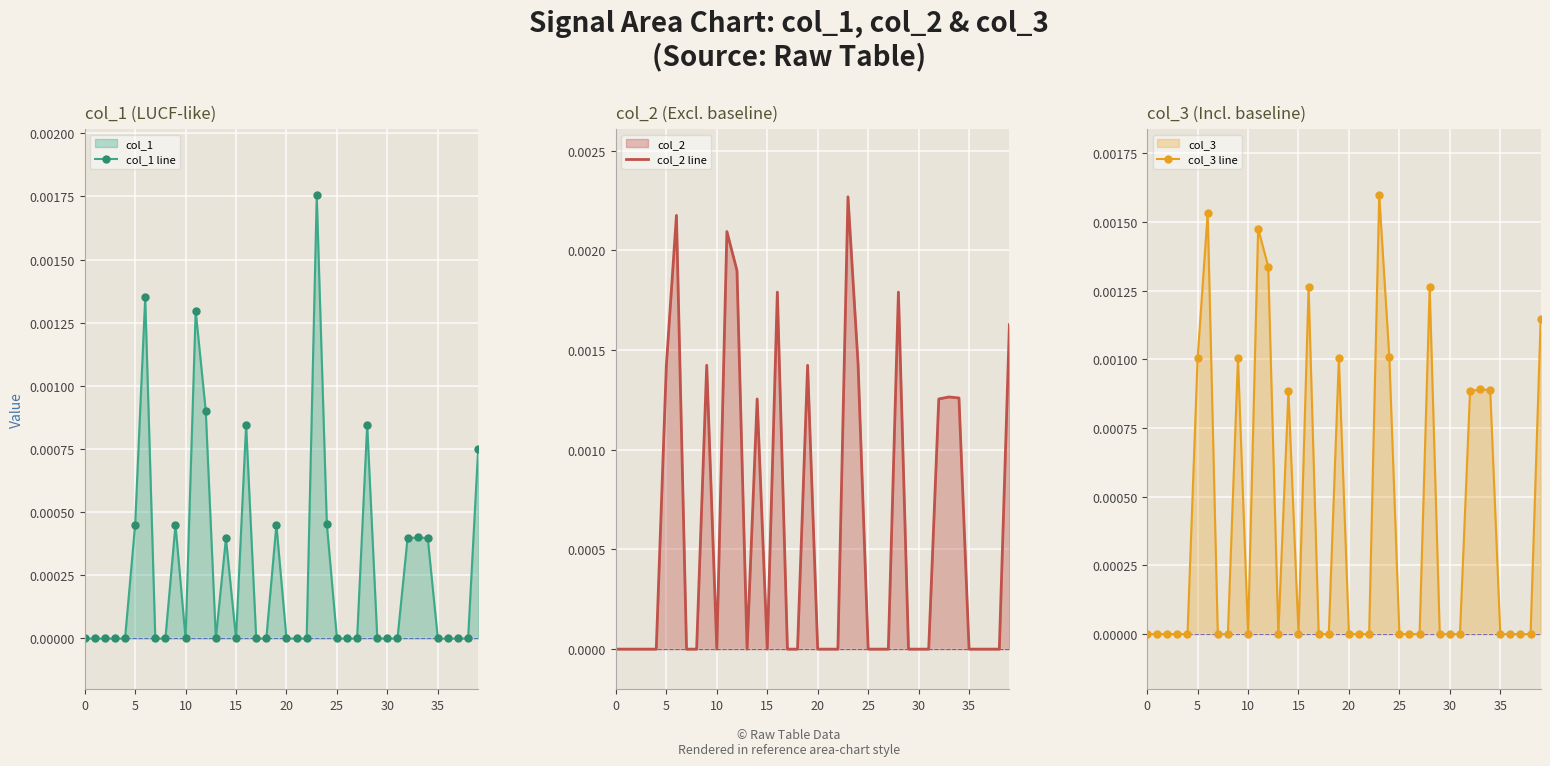

Is the value of col_2 line at 27 greater than the value of col_3 line at 36?

No